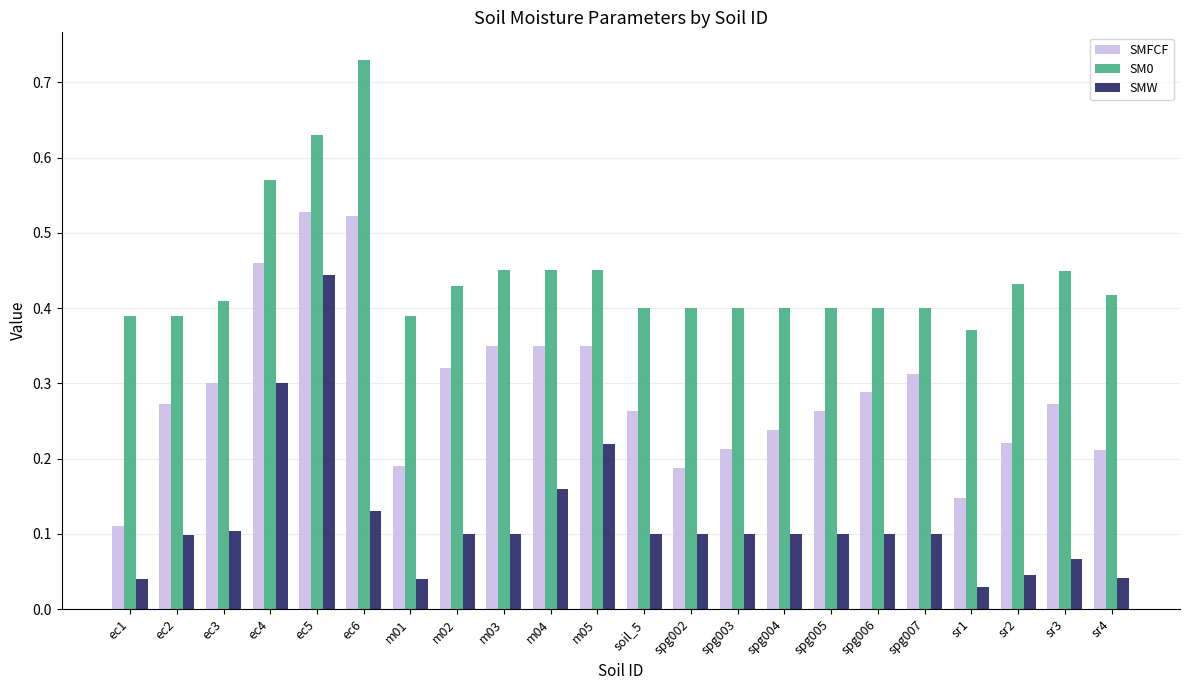

Is the value of SMFCF at m01 greater than the value of SMW at m03?

Yes